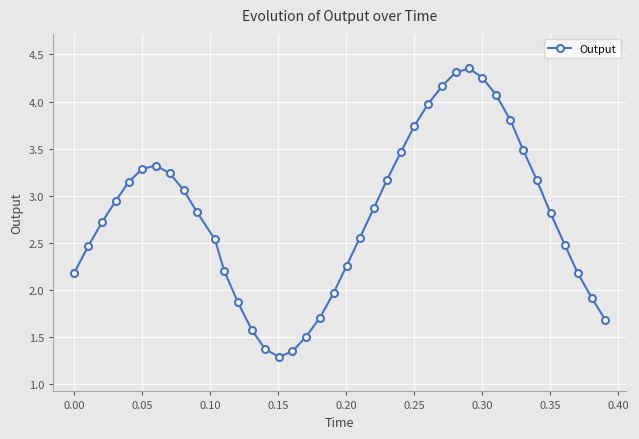

What is the difference between the second highest and second lowest values?

3.0